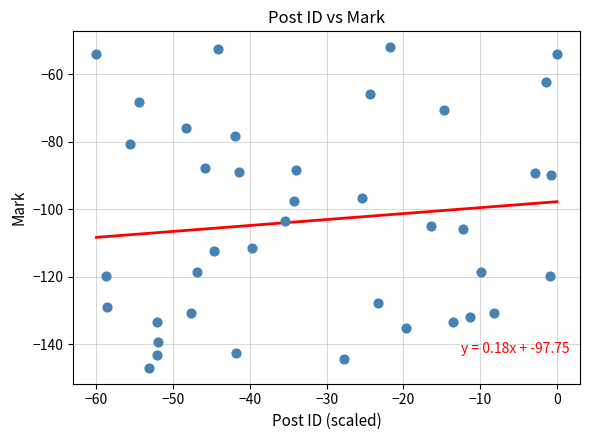

What is the range of Y values (max minus min)?

94.9